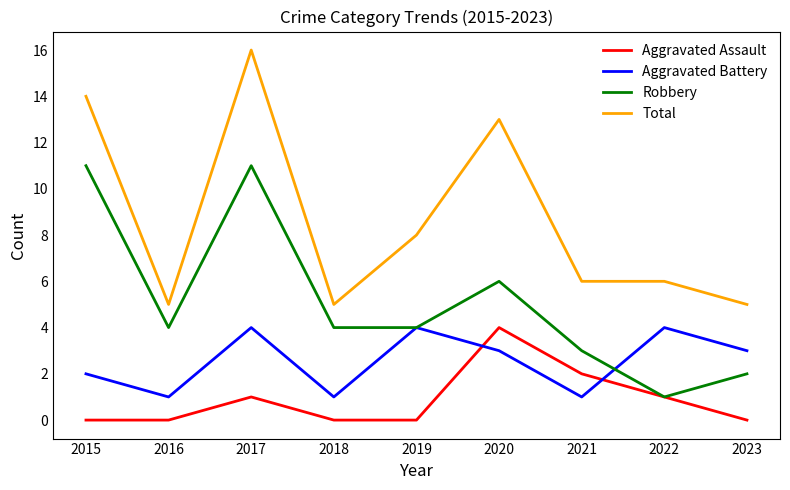

How many intersections are there between Aggravated Battery and Aggravated Assault?

2